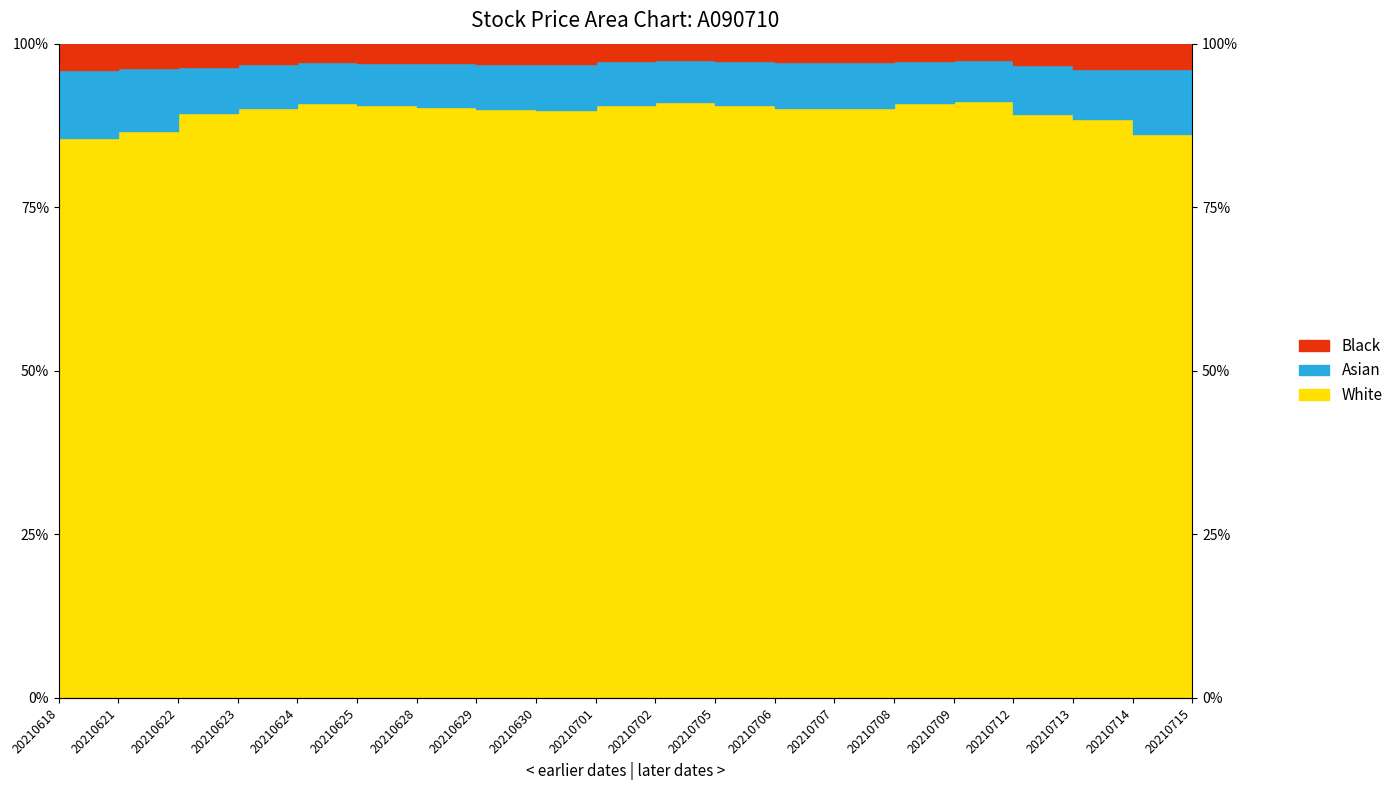

What is the difference between the Asian values at 20210625 and 20210715?

3.9